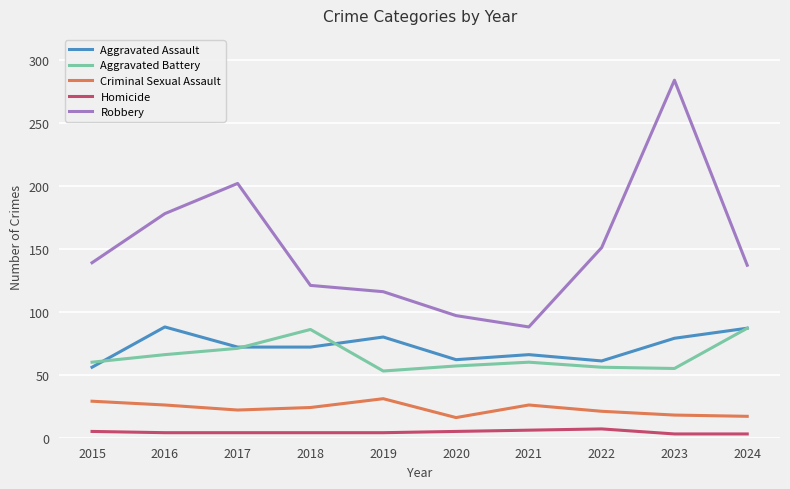

Which series has the widest spread of values?

Robbery